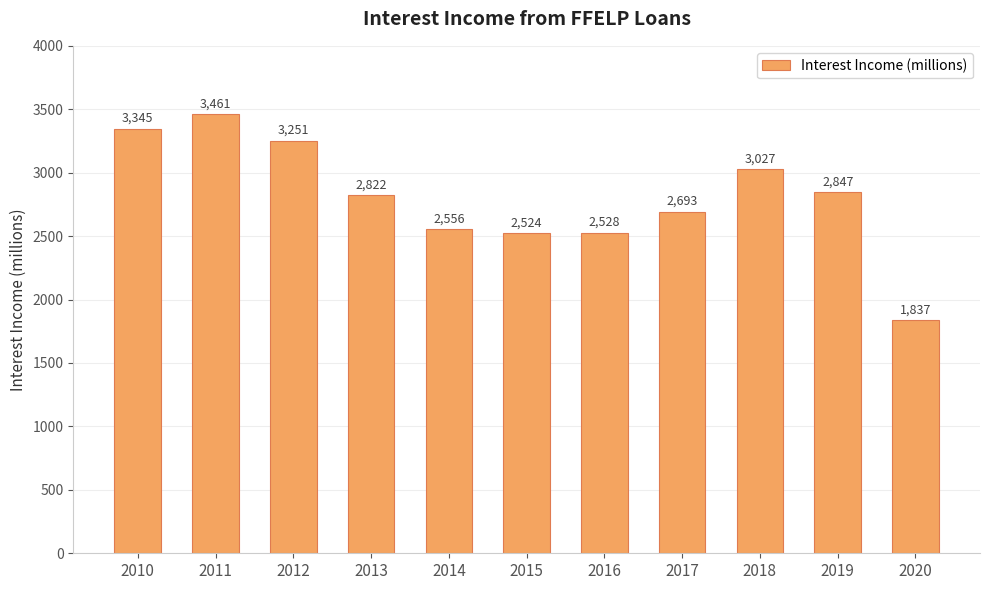

What is the difference between the values at 2012 and 2013?

429